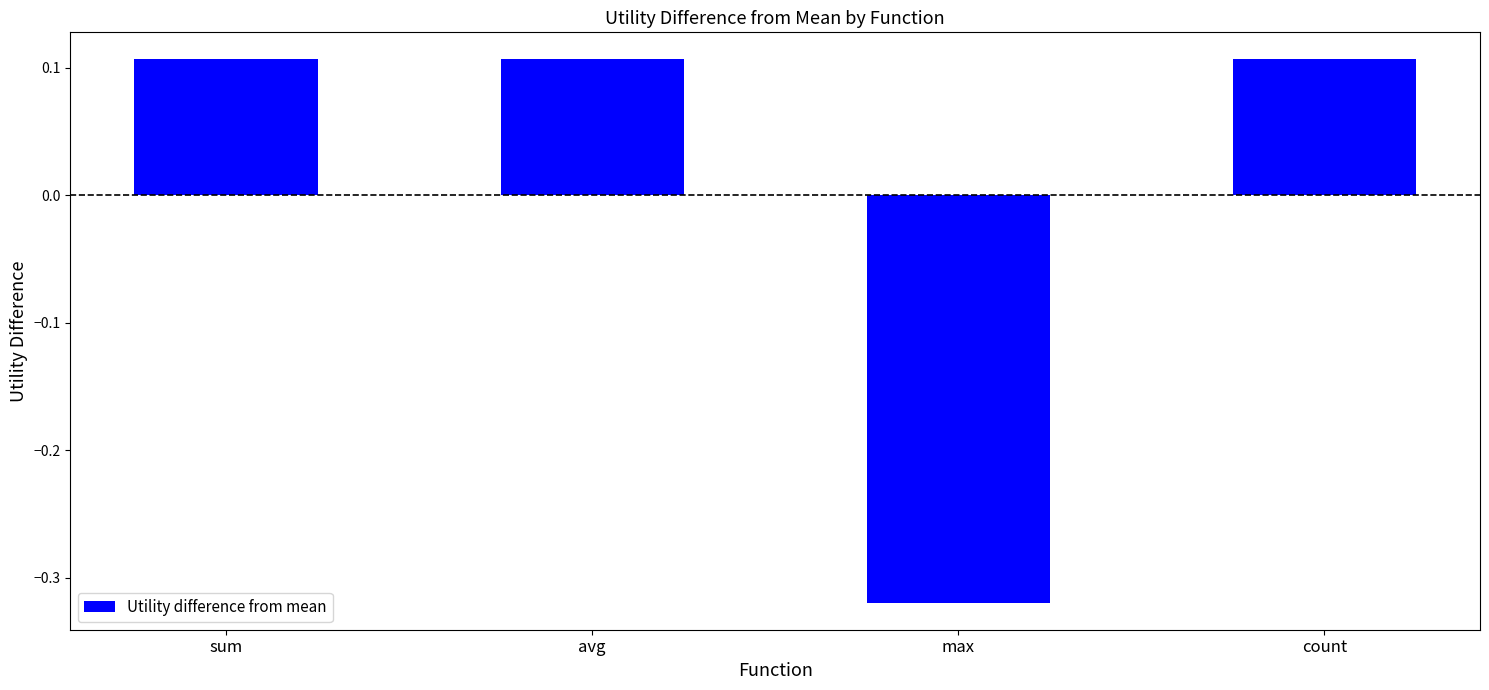

How many values are between 0 and 1?

3